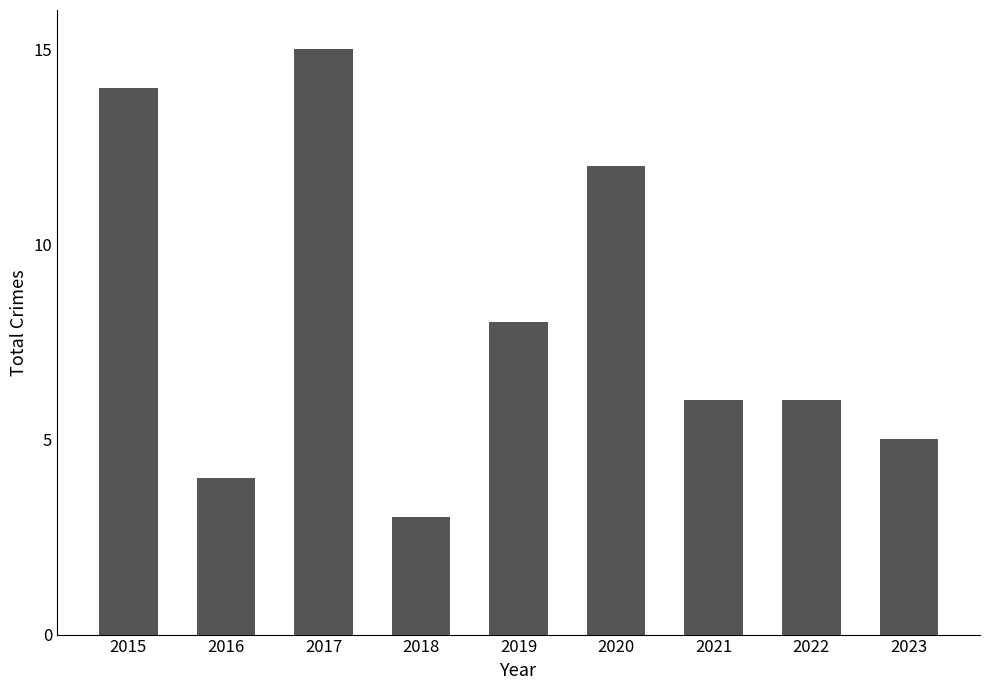

What is the change in value from 2019 to 2023?

-3